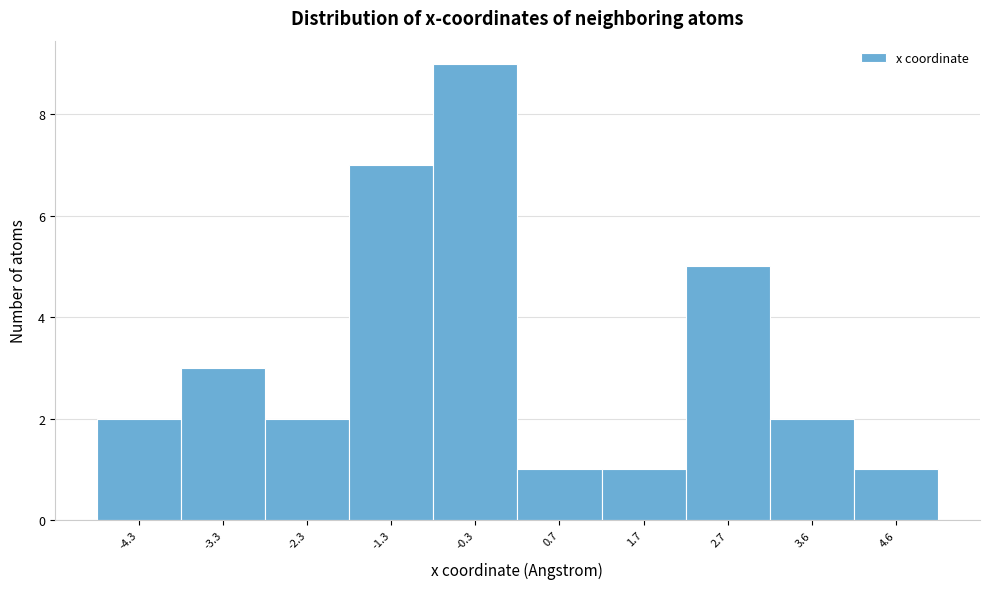

Reading right to left, transcribe all the data shown in this chart.

1	2	5	1	1	9	7	2	3	2